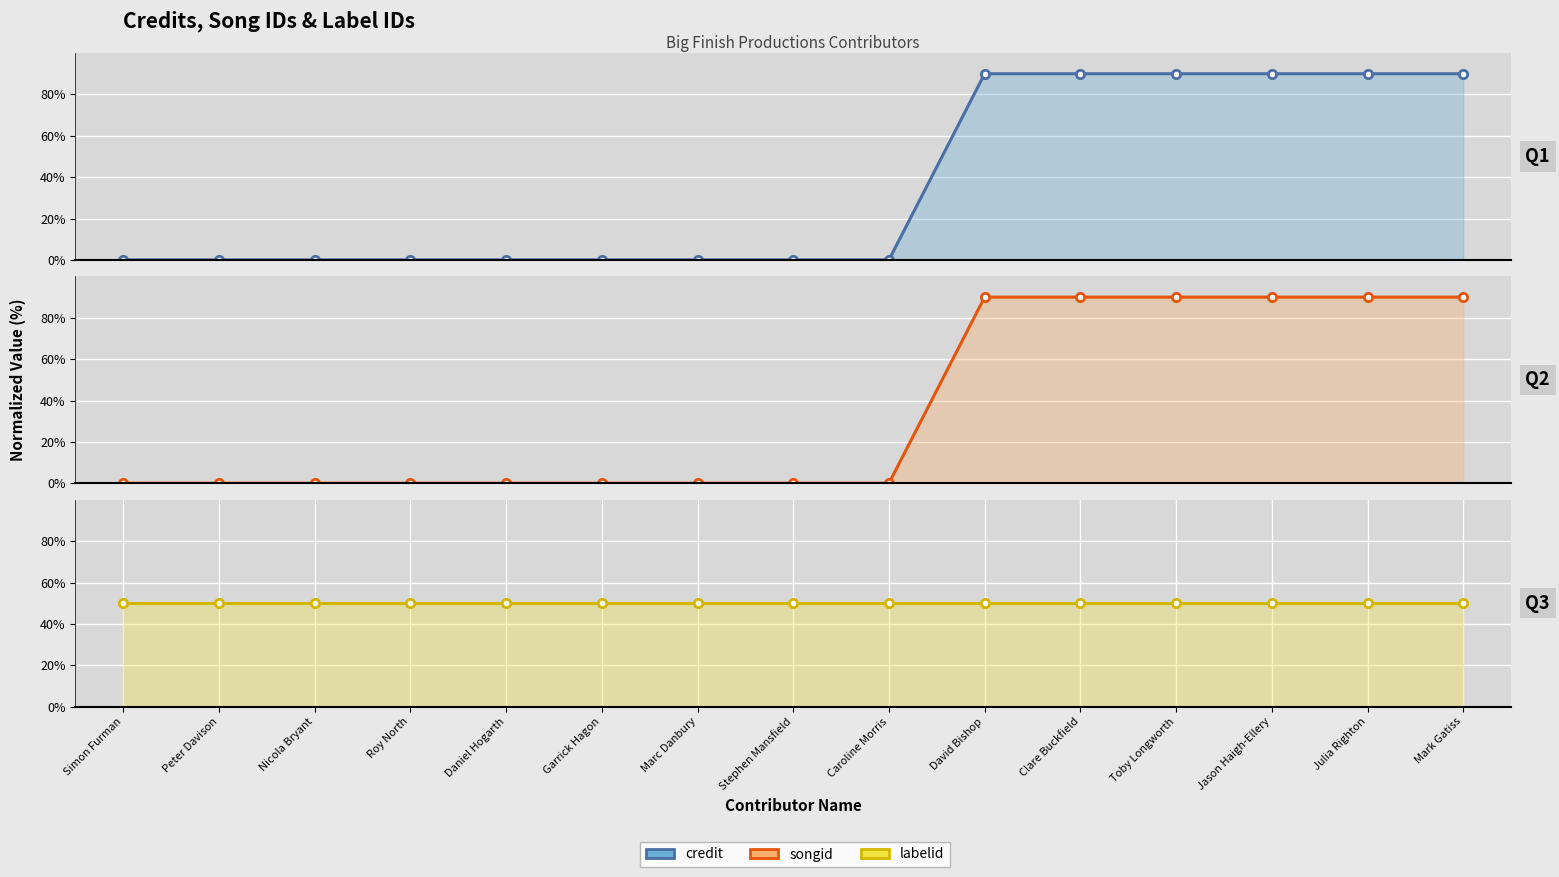

Is the value of labelid at Jason Haigh-Ellery greater than the value of songid at Jason Haigh-Ellery?

No